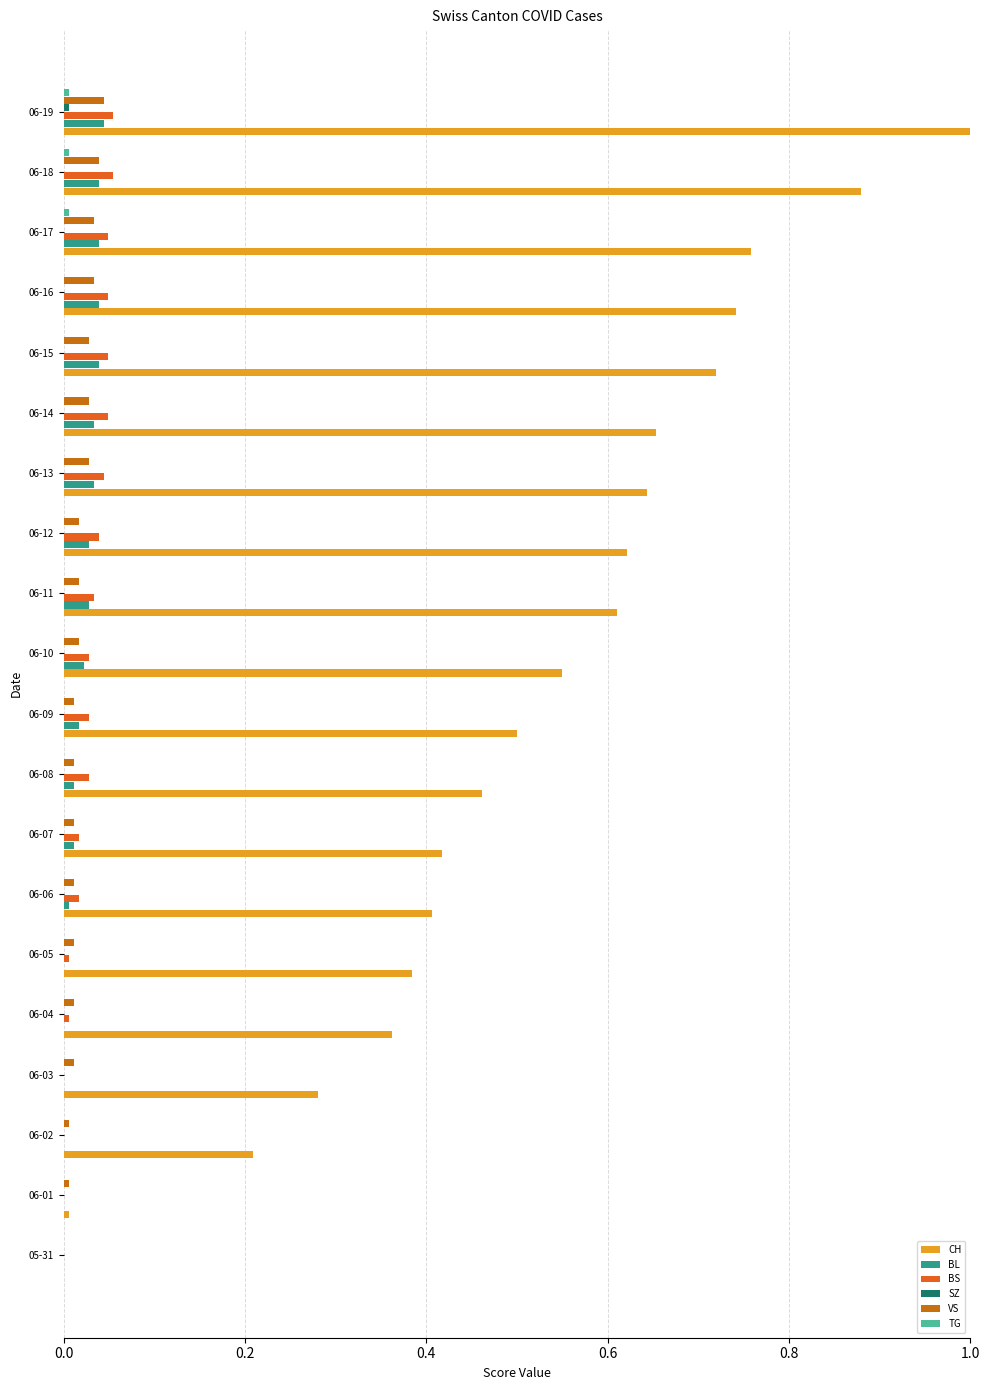

Which label corresponds to the largest value in the chart?

06-19